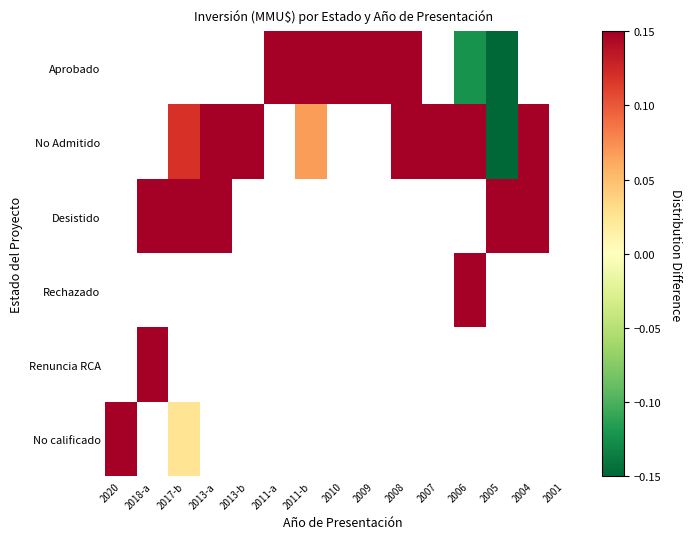

At which category does the chart reach its peak across all series?

2011-a